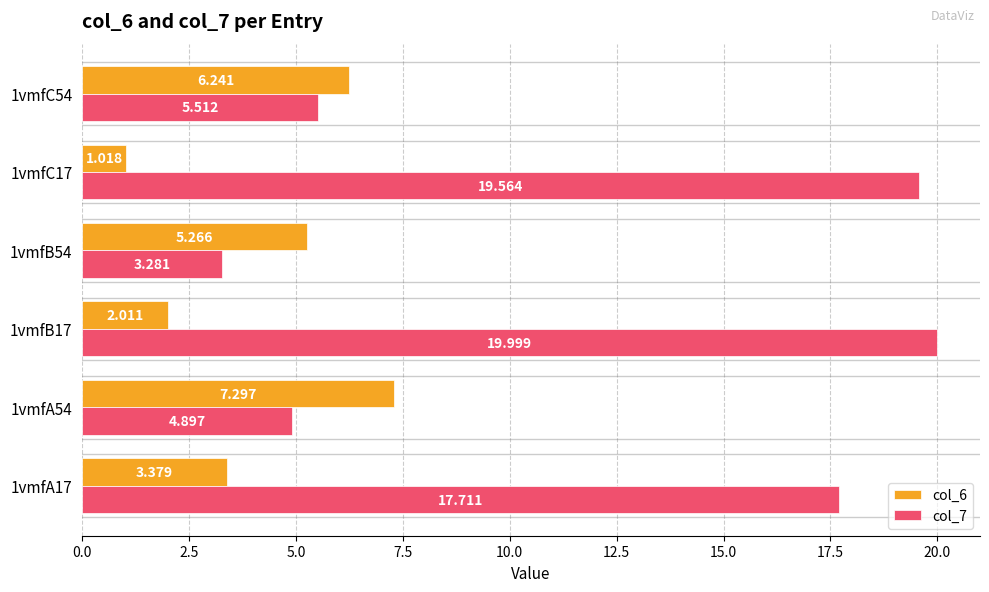

Reading left to right, extract all data points from this chart.

col_6: 3.4	7.3	2.0	5.3	1.0	6.2
col_7: 17.7	4.9	20.0	3.3	19.6	5.5